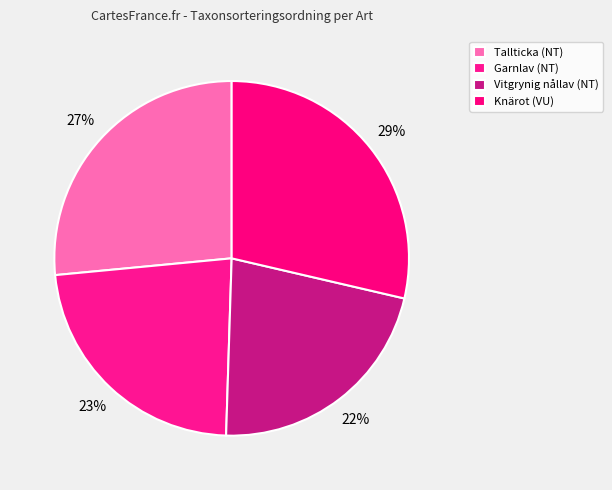

The Tallticka (NT) slice represents 12% of the pie. True or false?

False